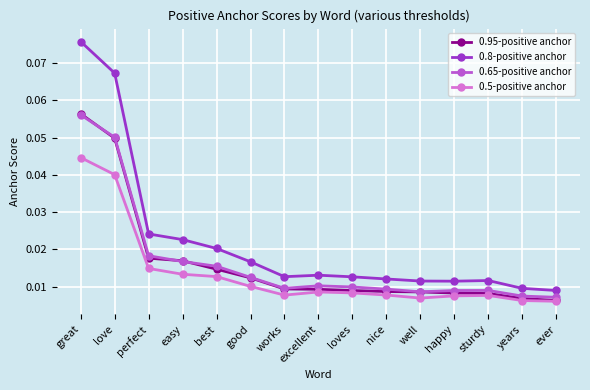

Which label corresponds to the largest value in the chart?

great